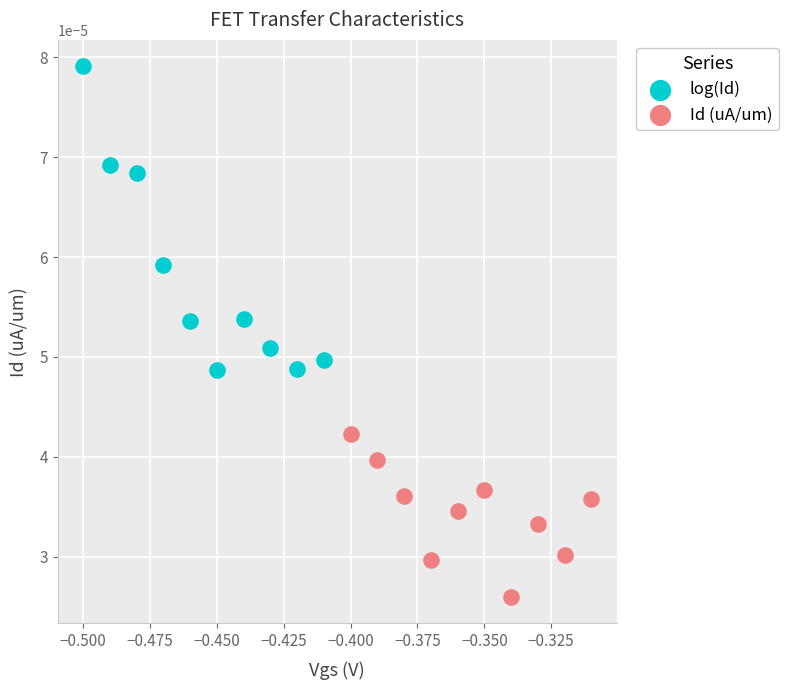

Which series contains the highest Y value?

log(Id)